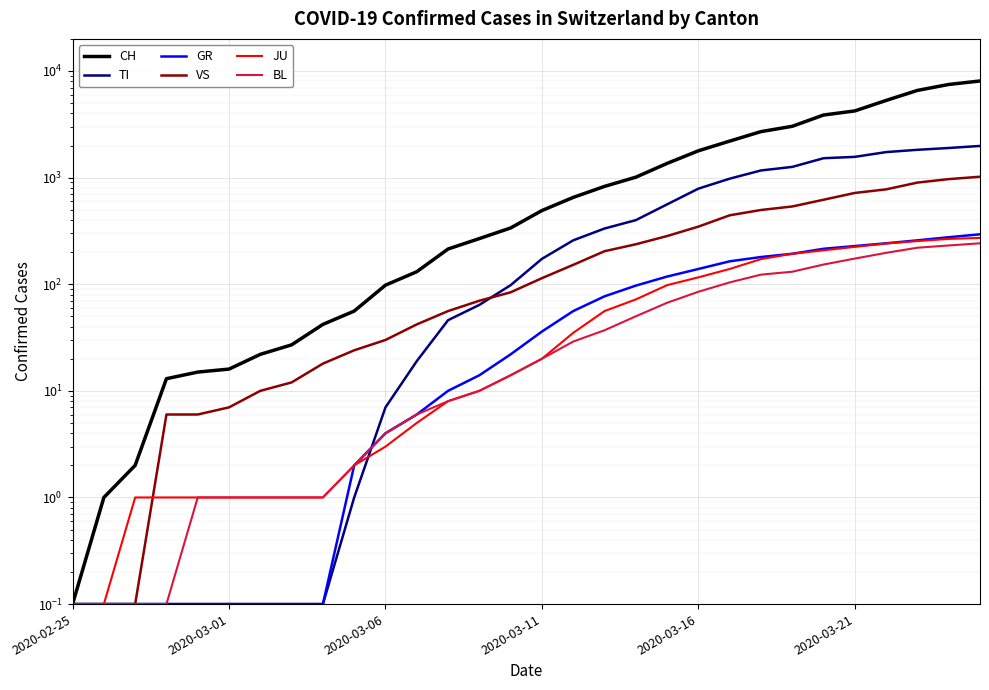

True or false: TI has more than 1 points higher than both neighbors.

False